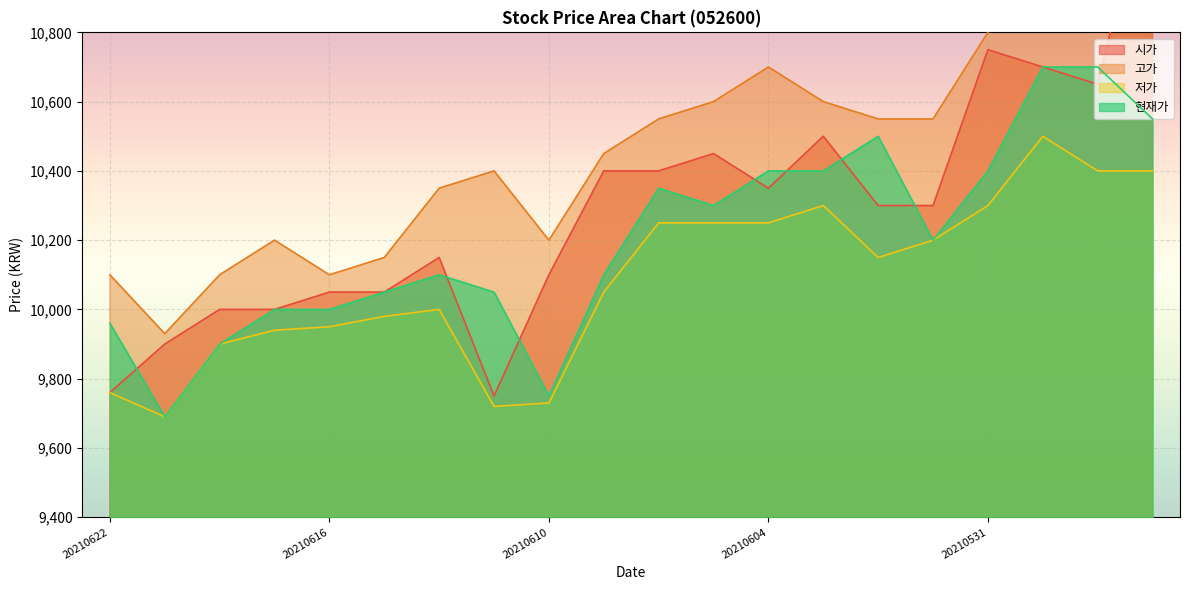

At which category does the chart reach its peak across all series?

20210526